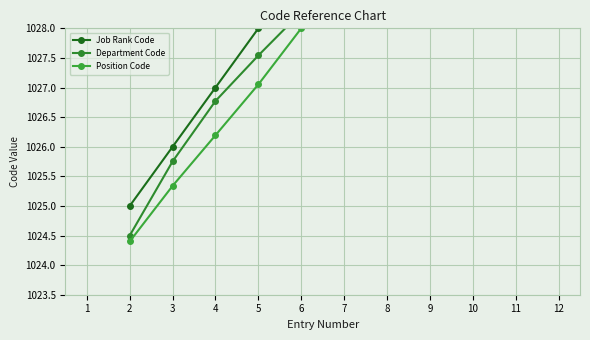

What are all the series names shown in the legend?

Job Rank Code, Department Code, Position Code